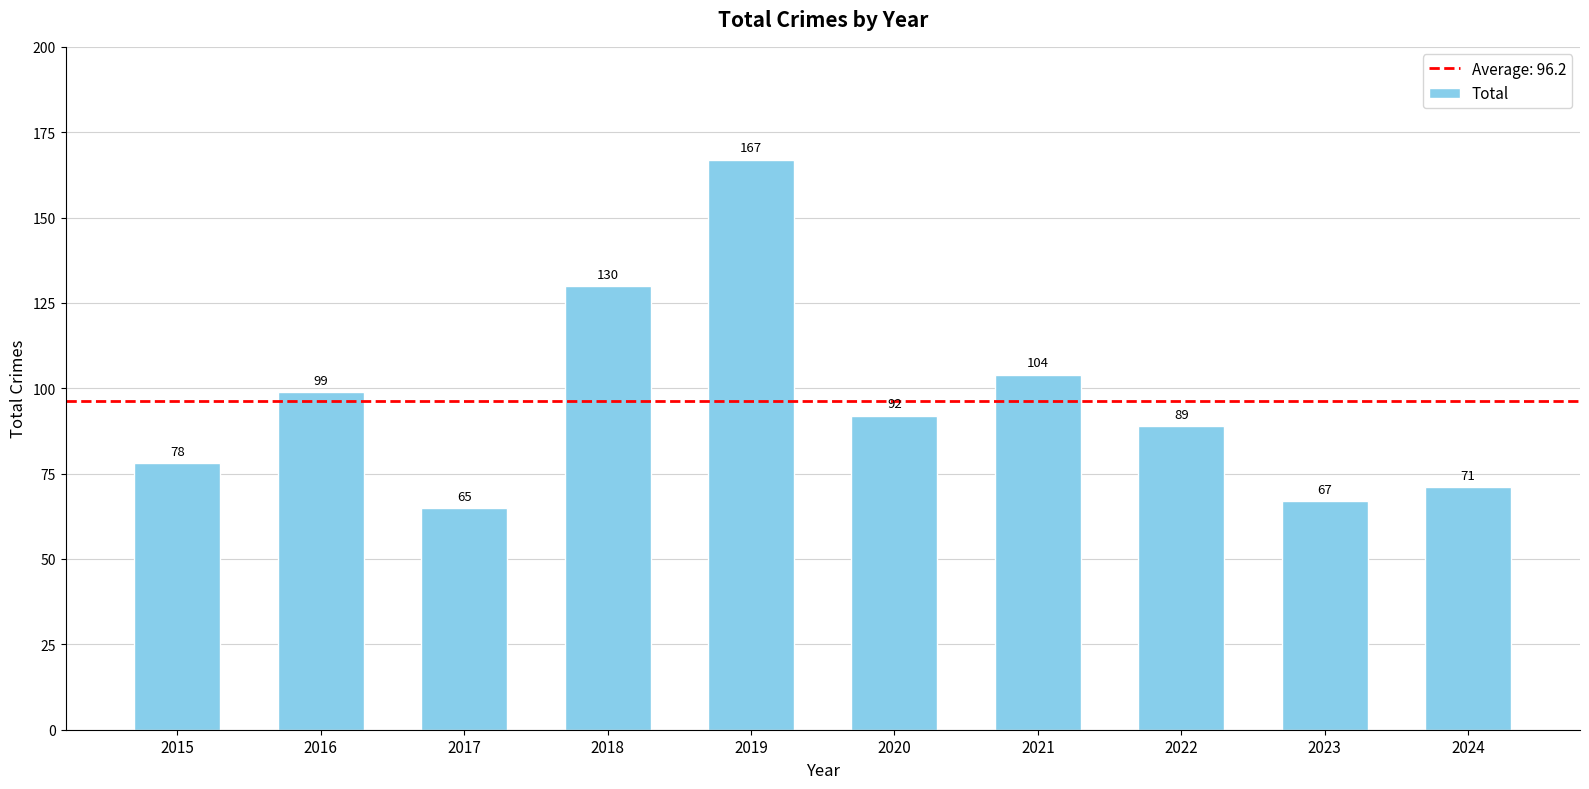

The value at 2017 is 65. True or false?

True